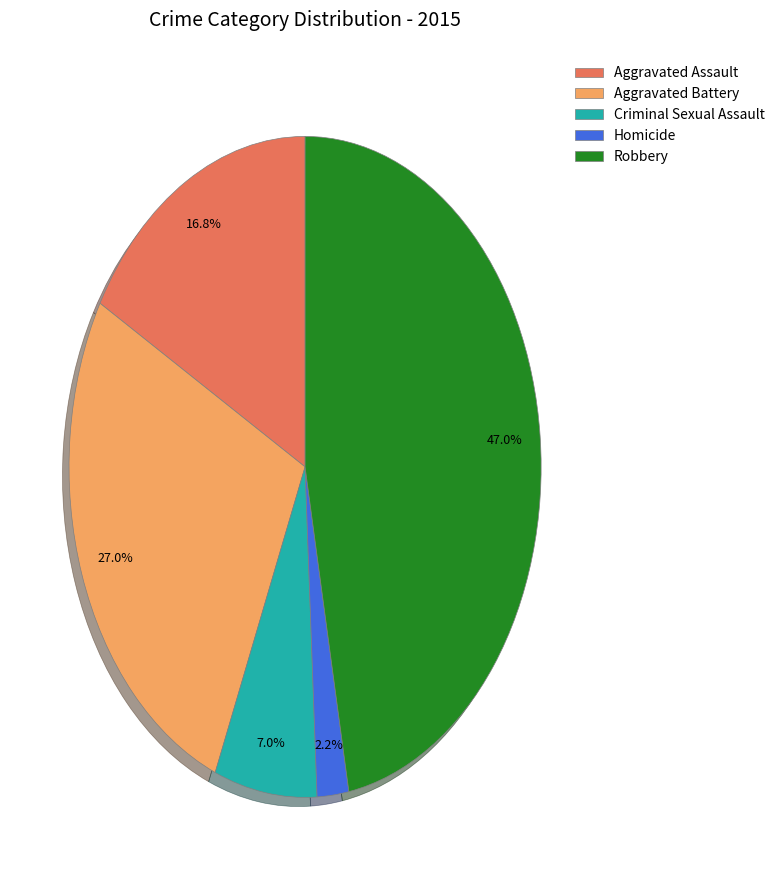

Rank the categories by value from highest to lowest.

Robbery, Aggravated Battery, Aggravated Assault, Criminal Sexual Assault, Homicide